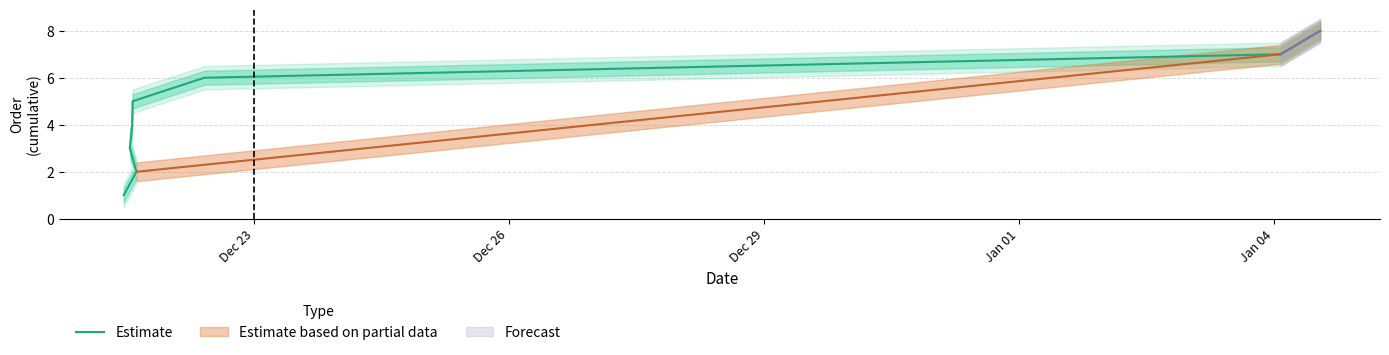

How many values are between 3 and 7?

5